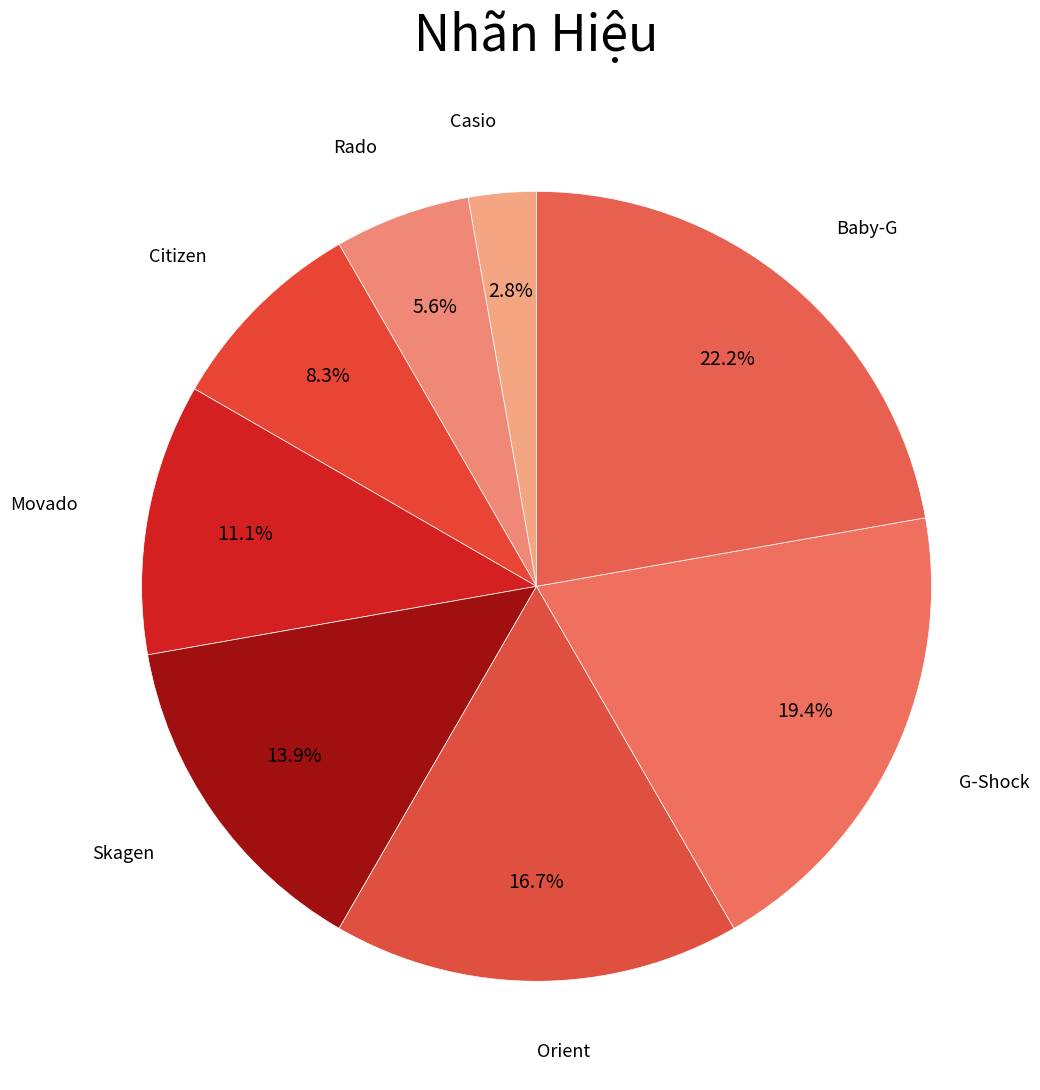

How many slices are in this pie chart?

8